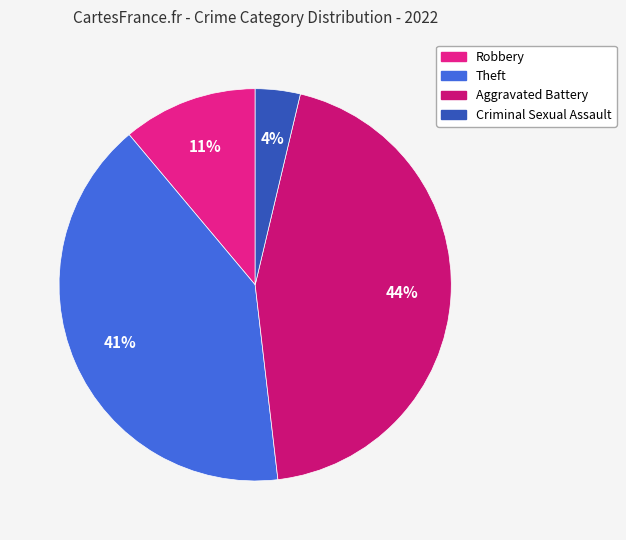

To the nearest percent, what is the average slice percentage?

25%